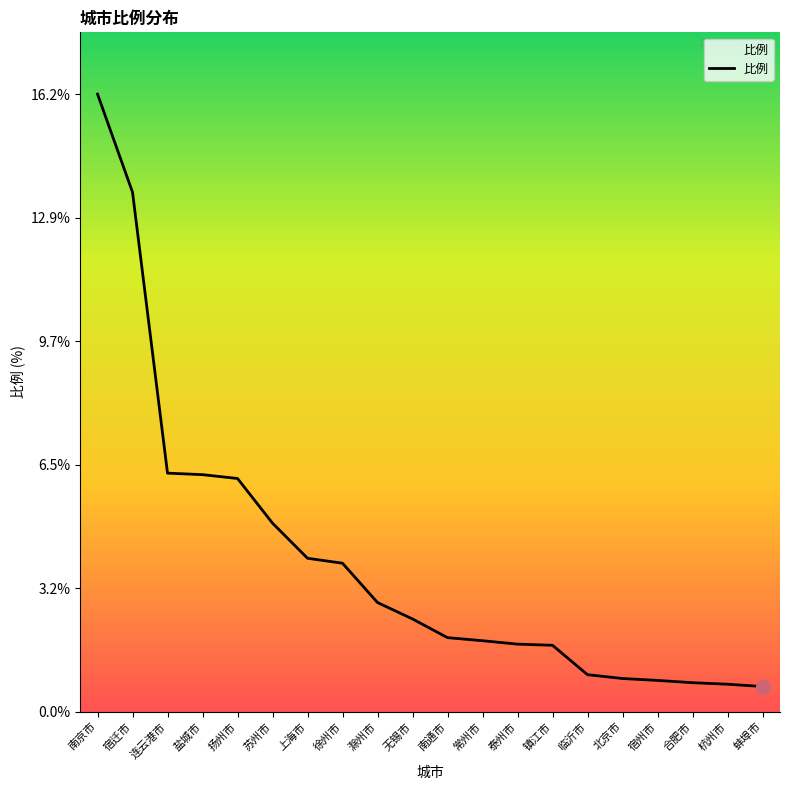

What is the average value?

3.9